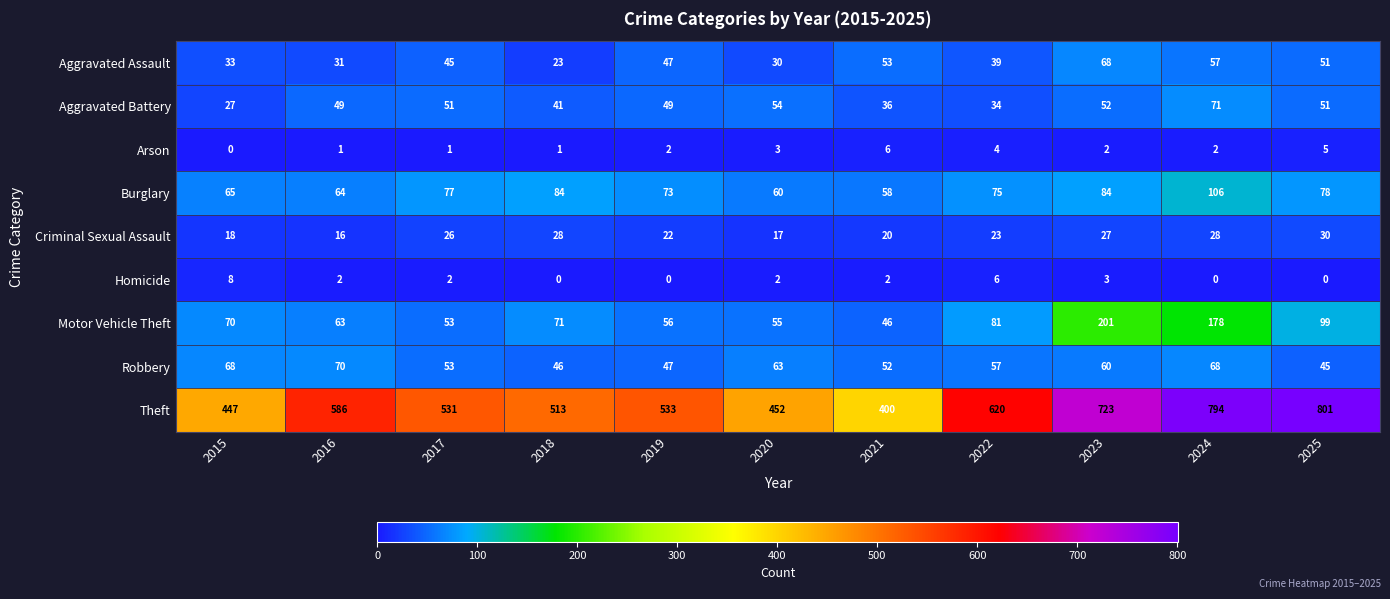

What is the difference between the maximum and minimum values in the Motor Vehicle Theft series?

155